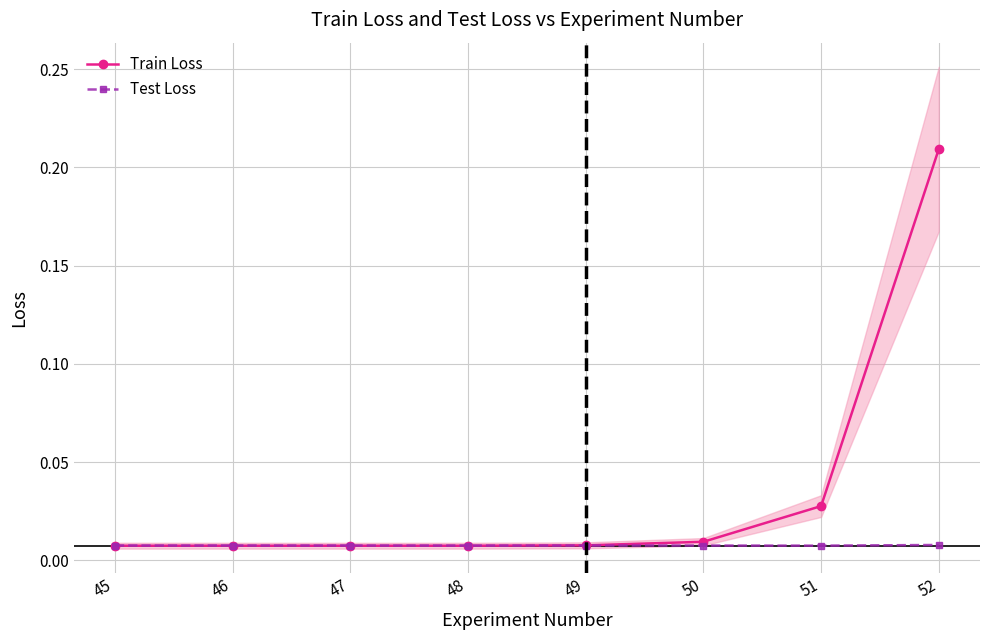

At 45, list the series in order from smallest to largest.

Train Loss, Test Loss